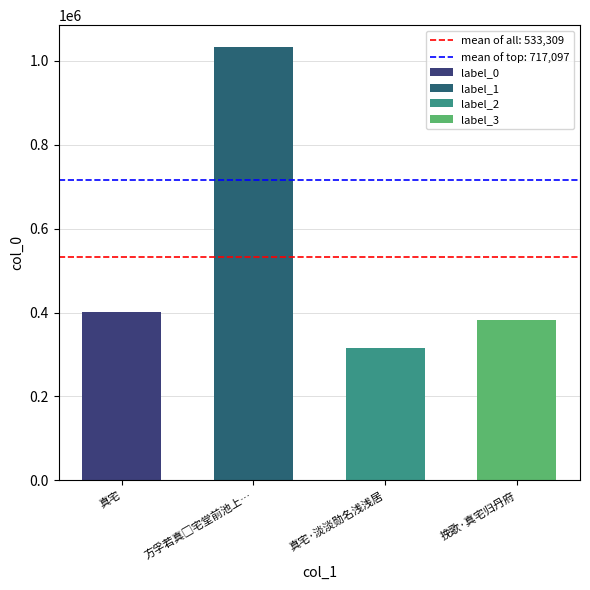

Which label corresponds to the smallest value in the chart?

真宅·淡淡勋名浅浅居